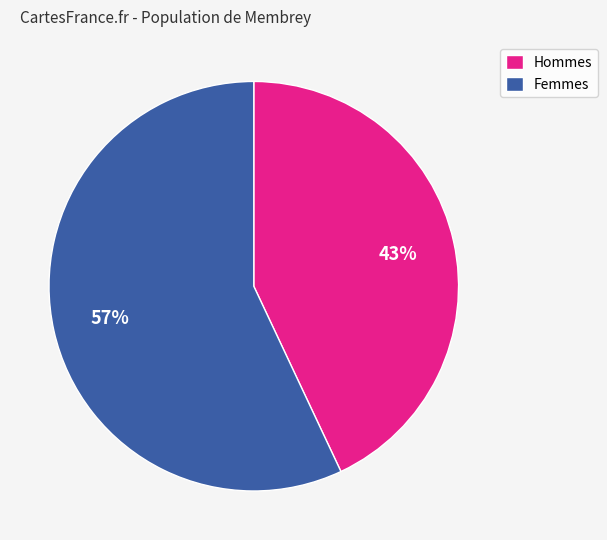

Combined, do Femmes and Hommes account for over 50%?

Yes